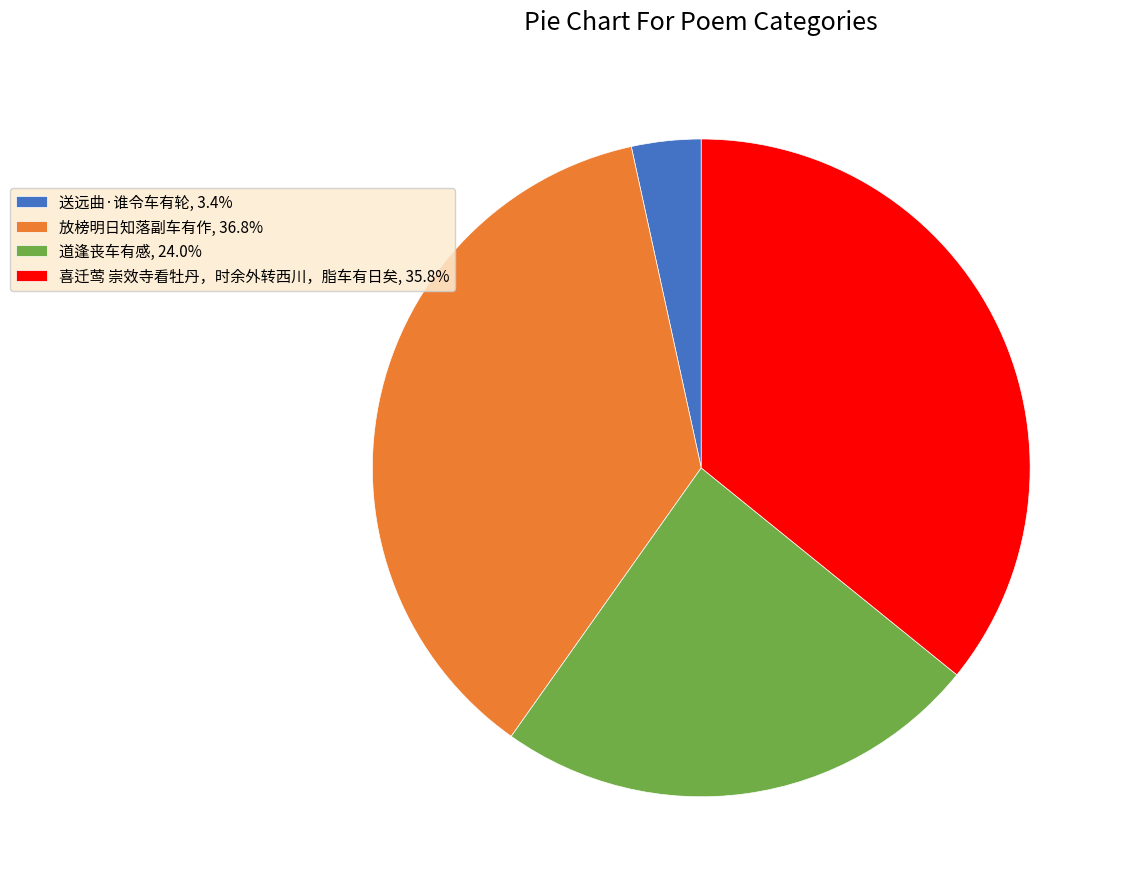

Approximately how many times larger is the value at 道逢丧车有感, 24.0% compared to 放榜明日知落副车有作, 36.8%?

0.7